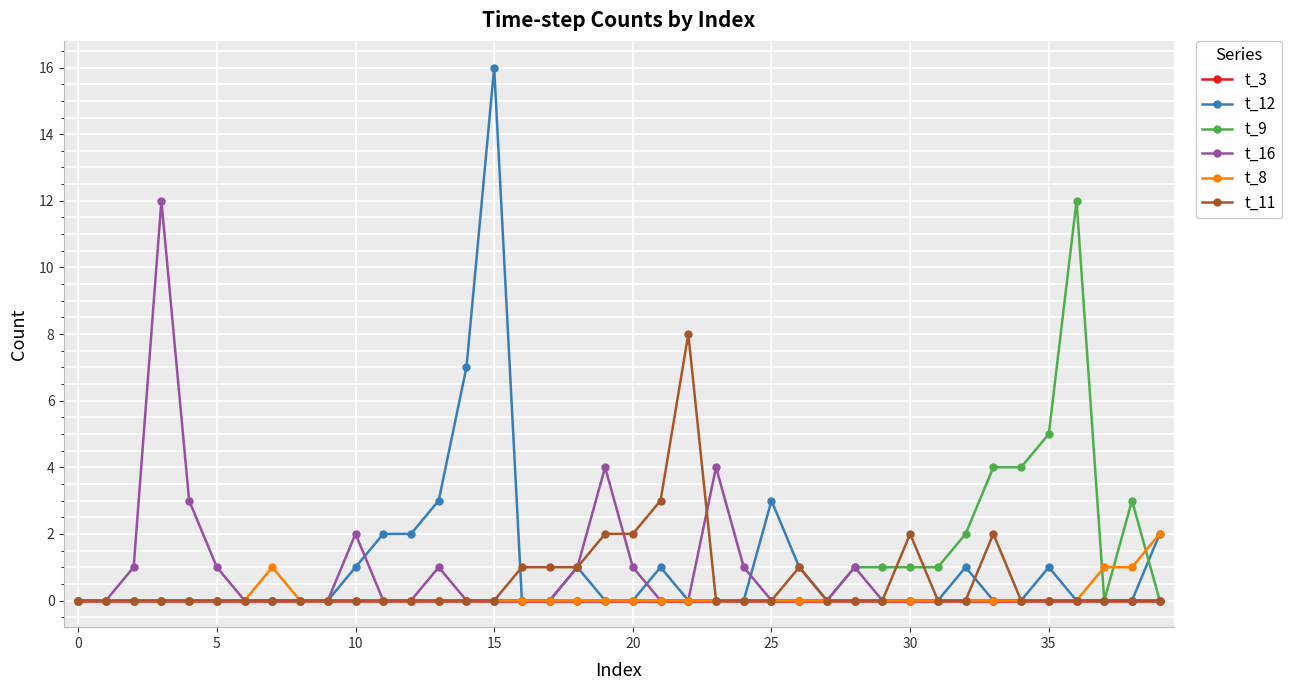

What is the greatest value displayed?

16